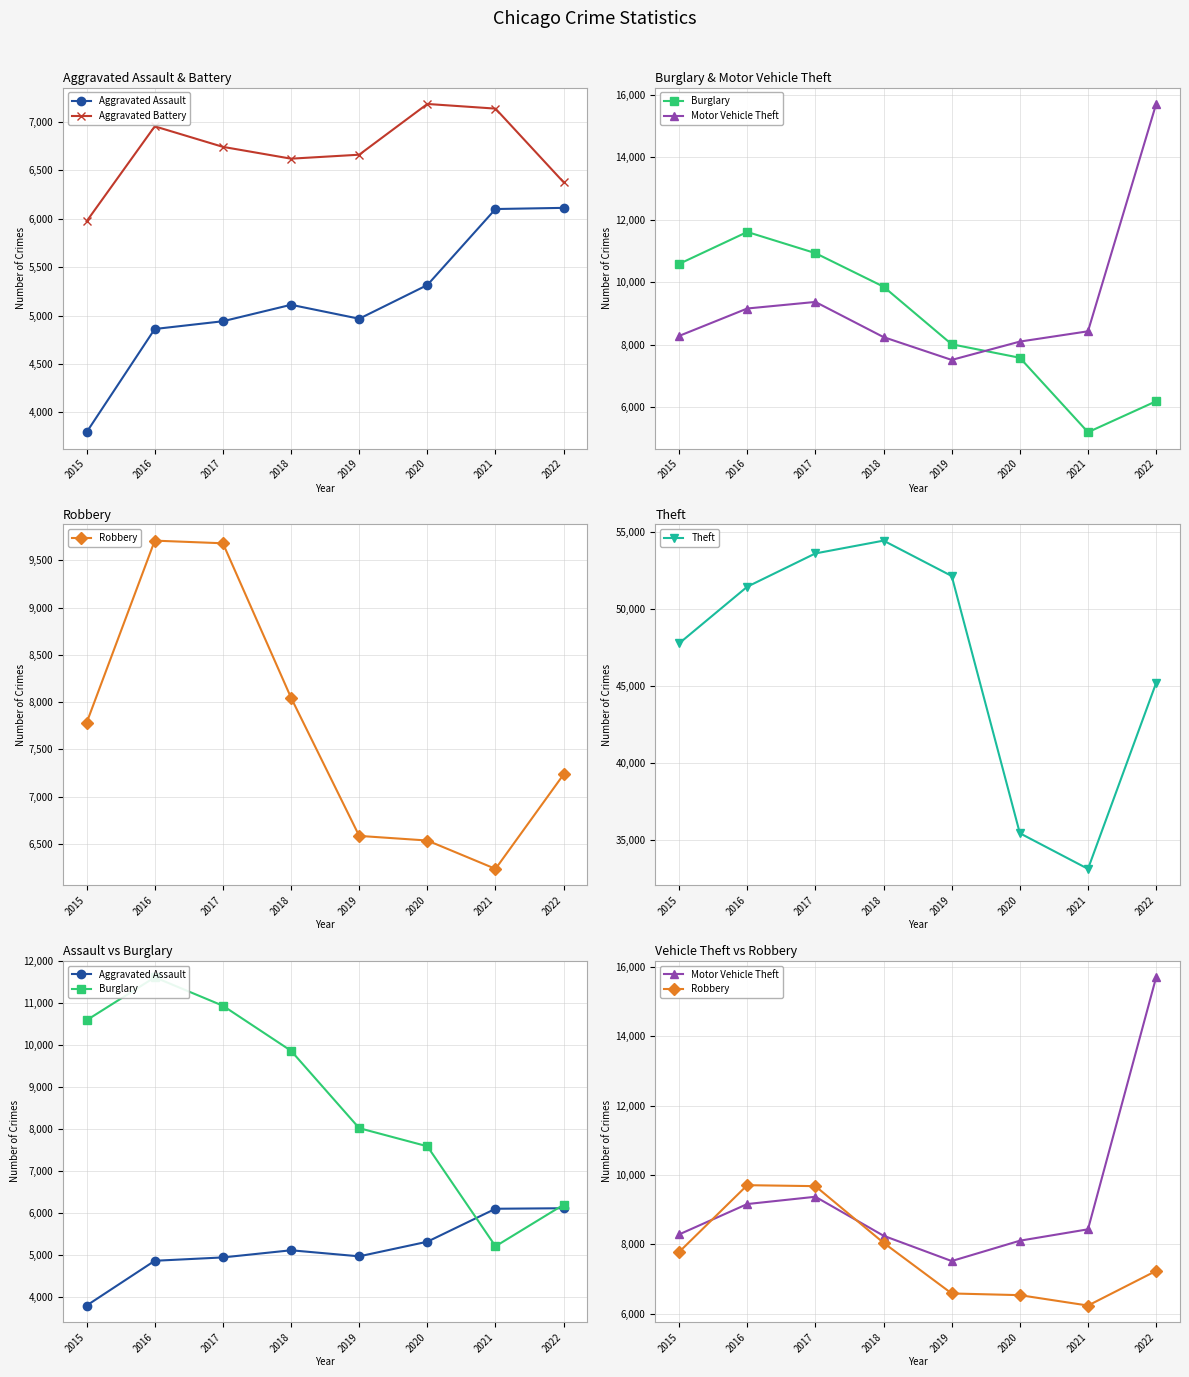

Does the chart display data point markers on the line(s)?

Yes